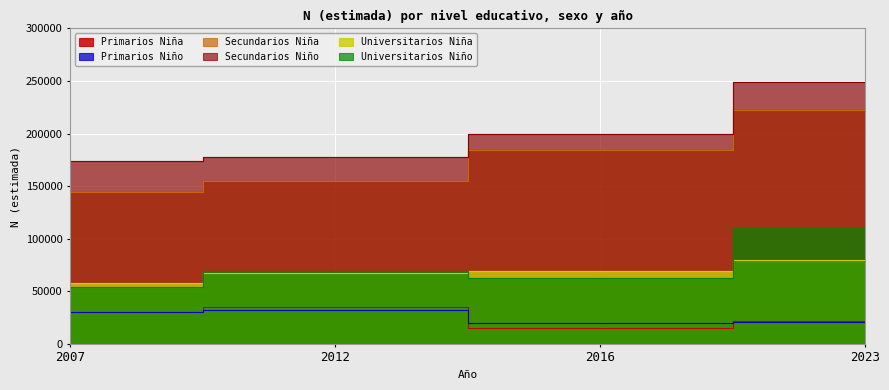

True or false: Primarios Niño and Secundarios Niña cross at least once.

False